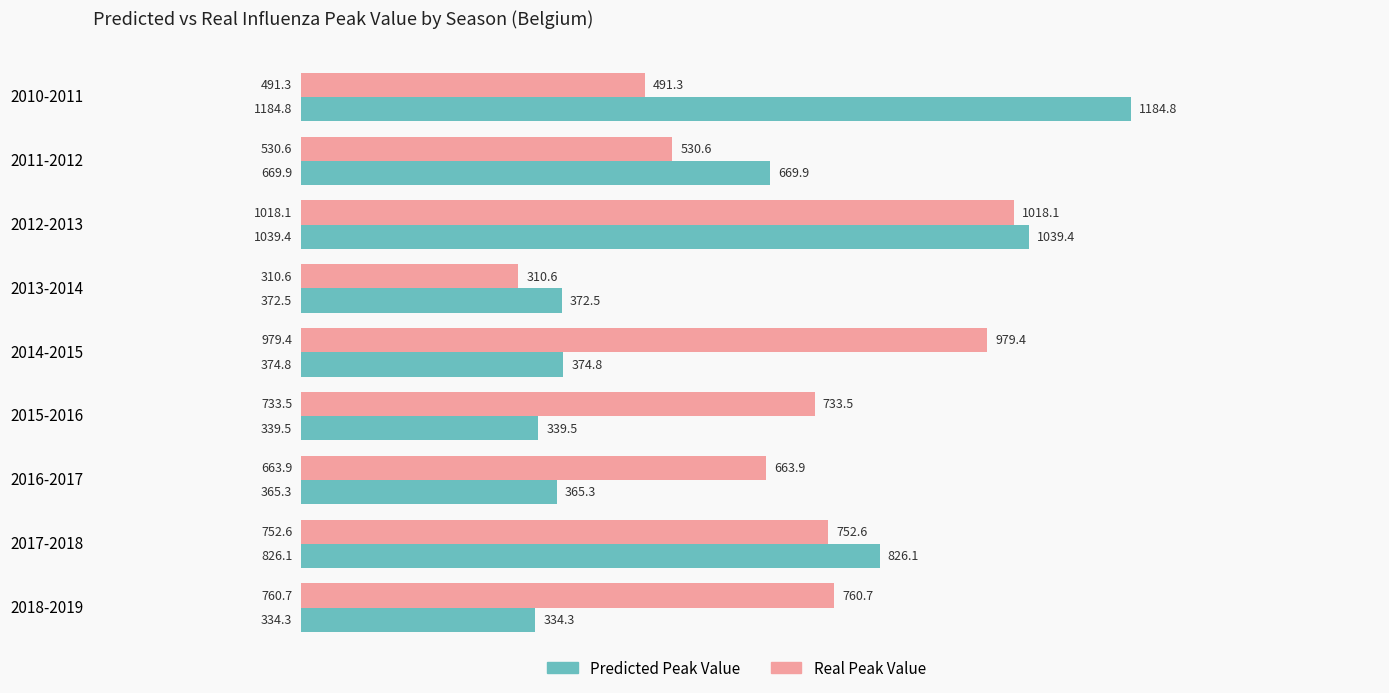

The value of Predicted Peak Value at 2016-2017 is 365.3. True or false?

True